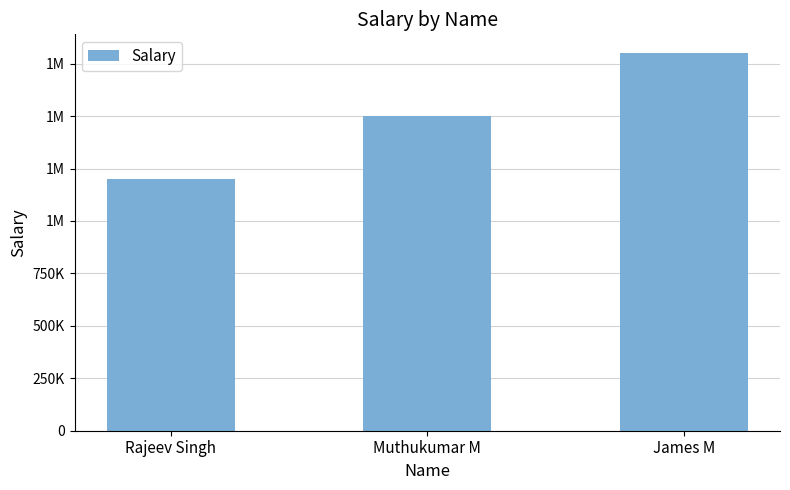

List the labels in order of value, largest first.

James M, Muthukumar M, Rajeev Singh